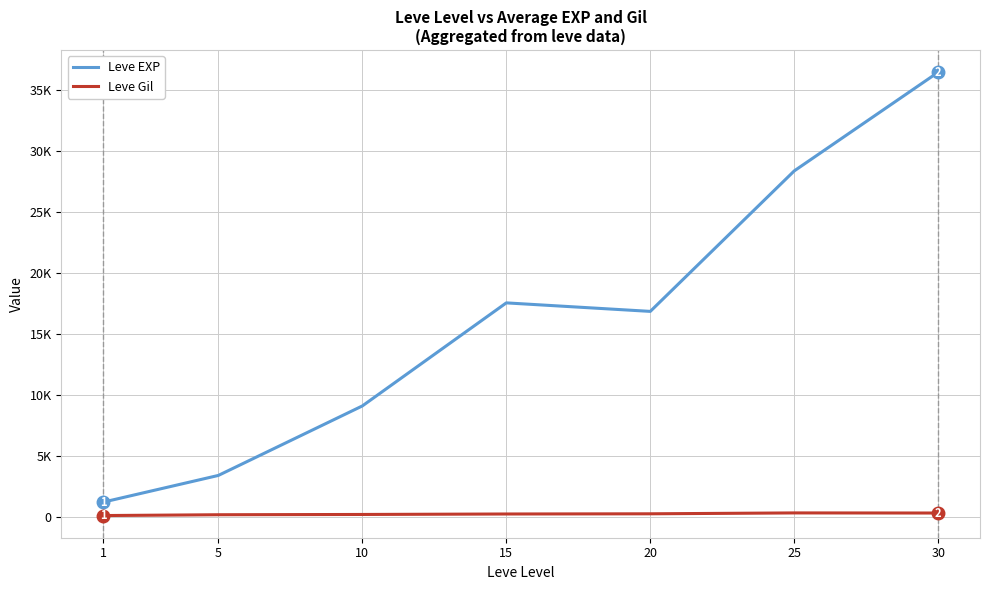

What are all the series names shown in the legend?

Leve EXP, Leve Gil